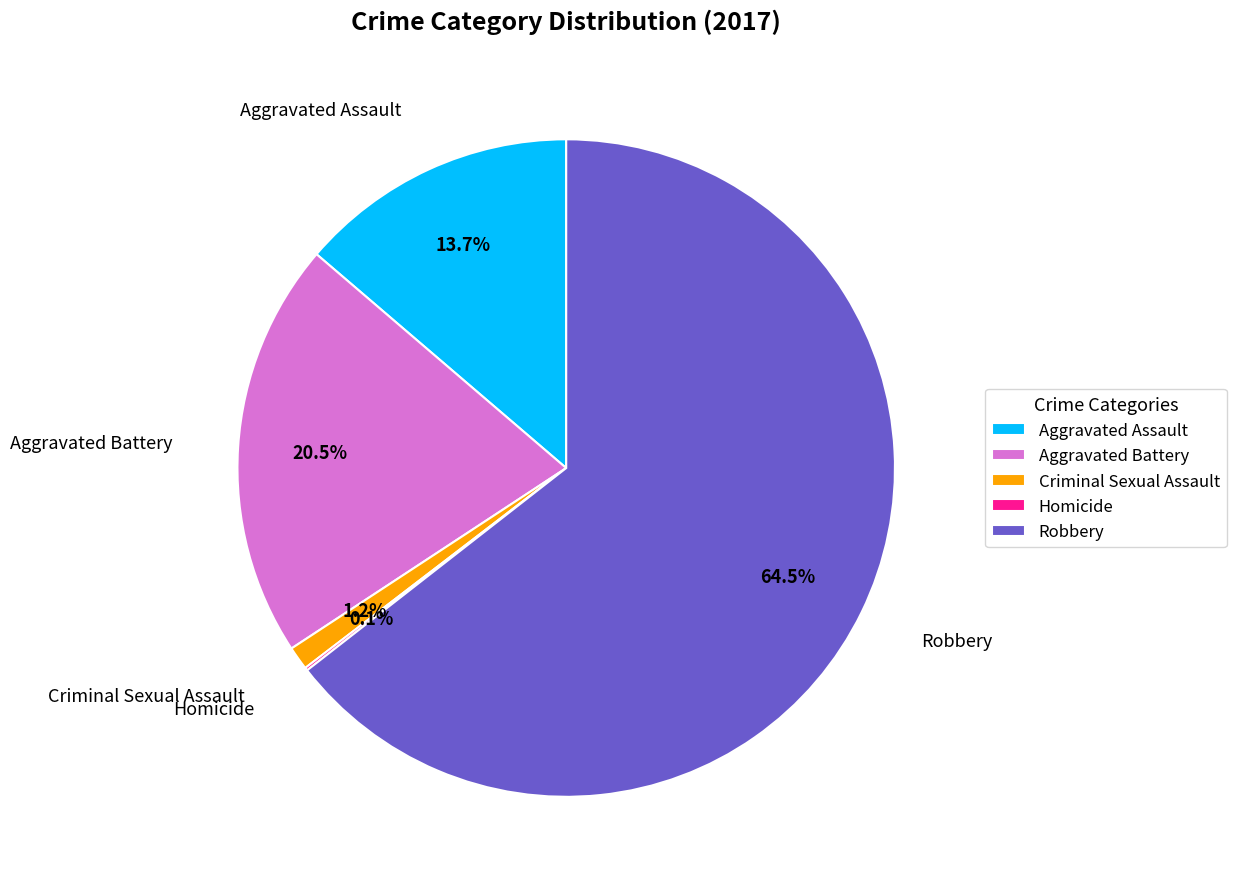

What percentage is NOT represented by Aggravated Battery?

79.5%